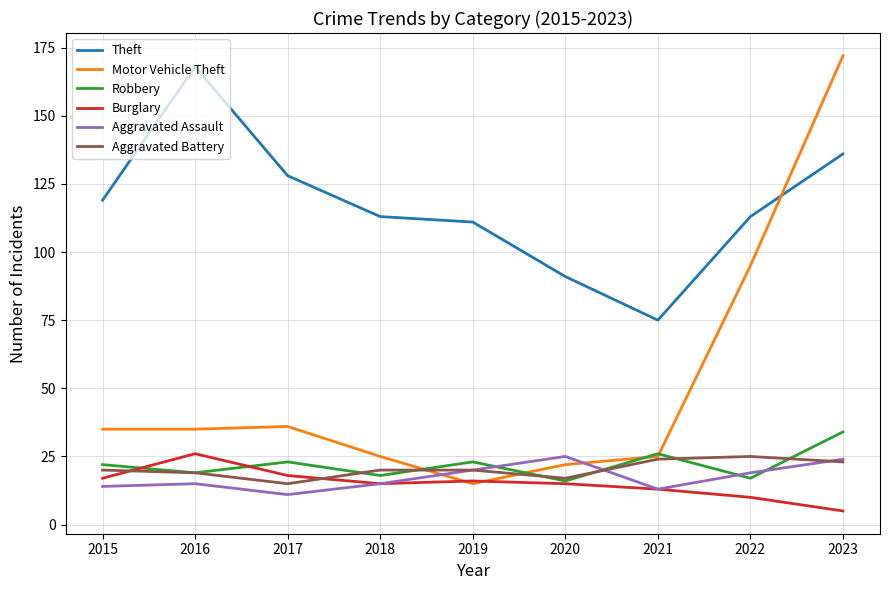

How many series are shown in this chart?

6